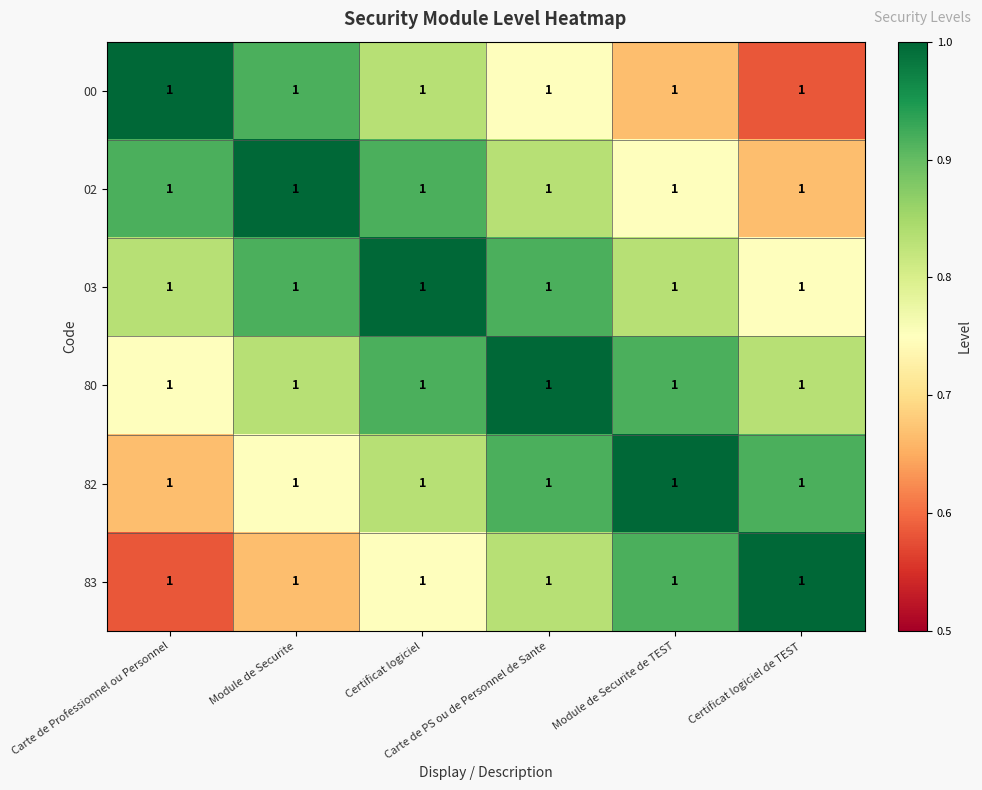

Rank the series by their maximum value, from highest to lowest.

00, 02, 03, 80, 82, 83